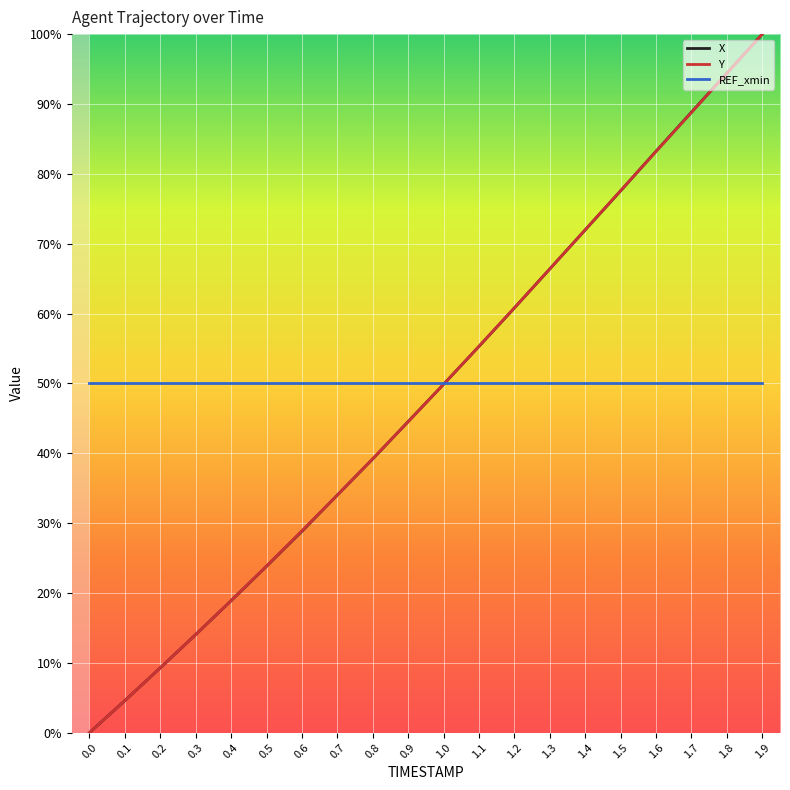

Is this an area chart (filled region under the line)?

No